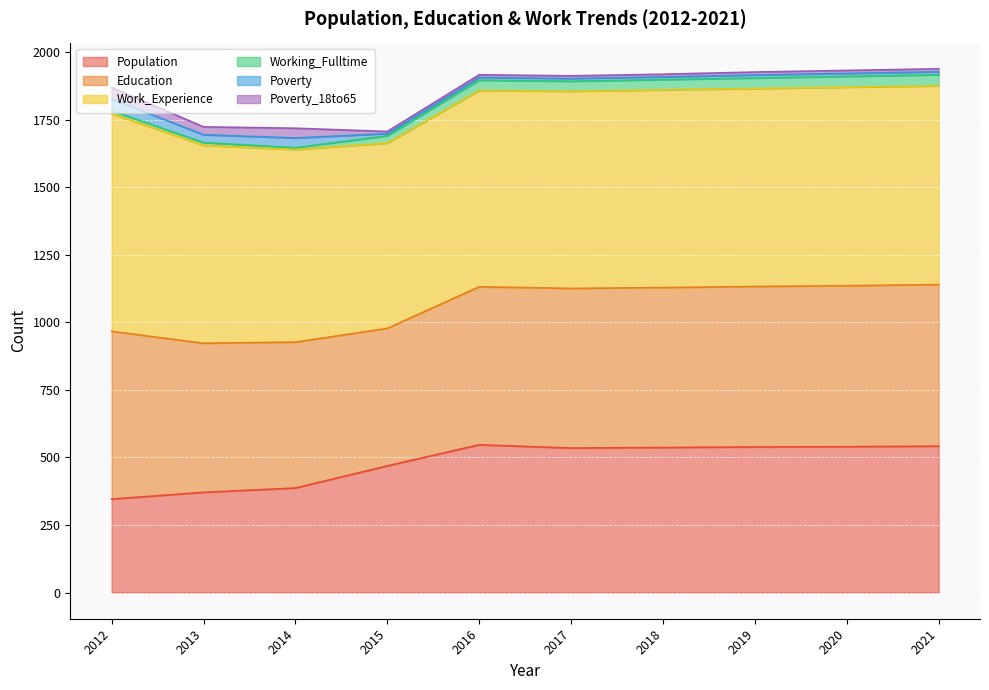

The Education series shows 594 at 2019. True or false?

True